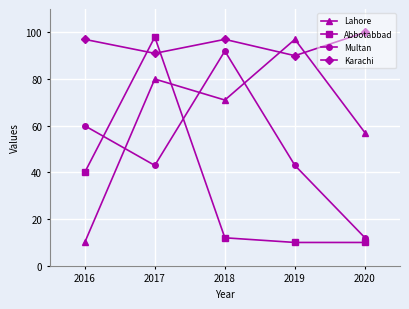

What is the minimum value for Karachi?

90